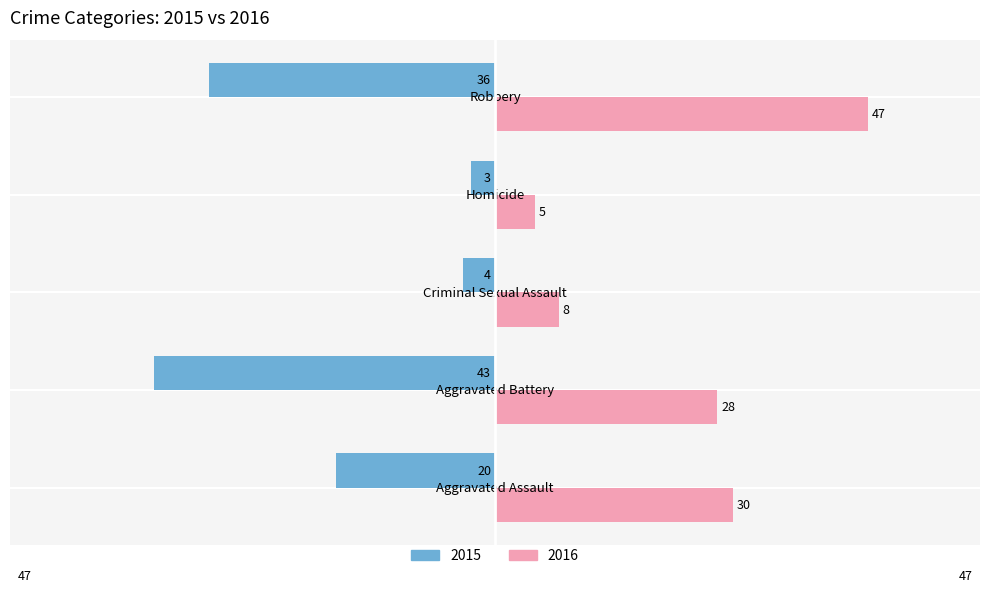

At which category is the sum across all series the highest?

Robbery